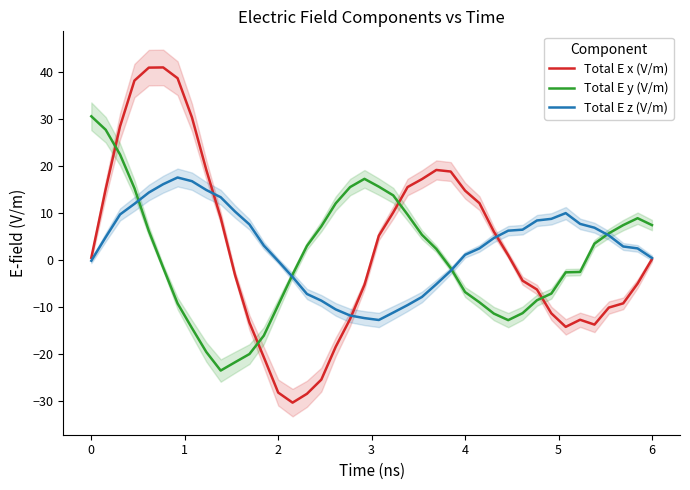

Does the chart display data point markers on the line(s)?

No